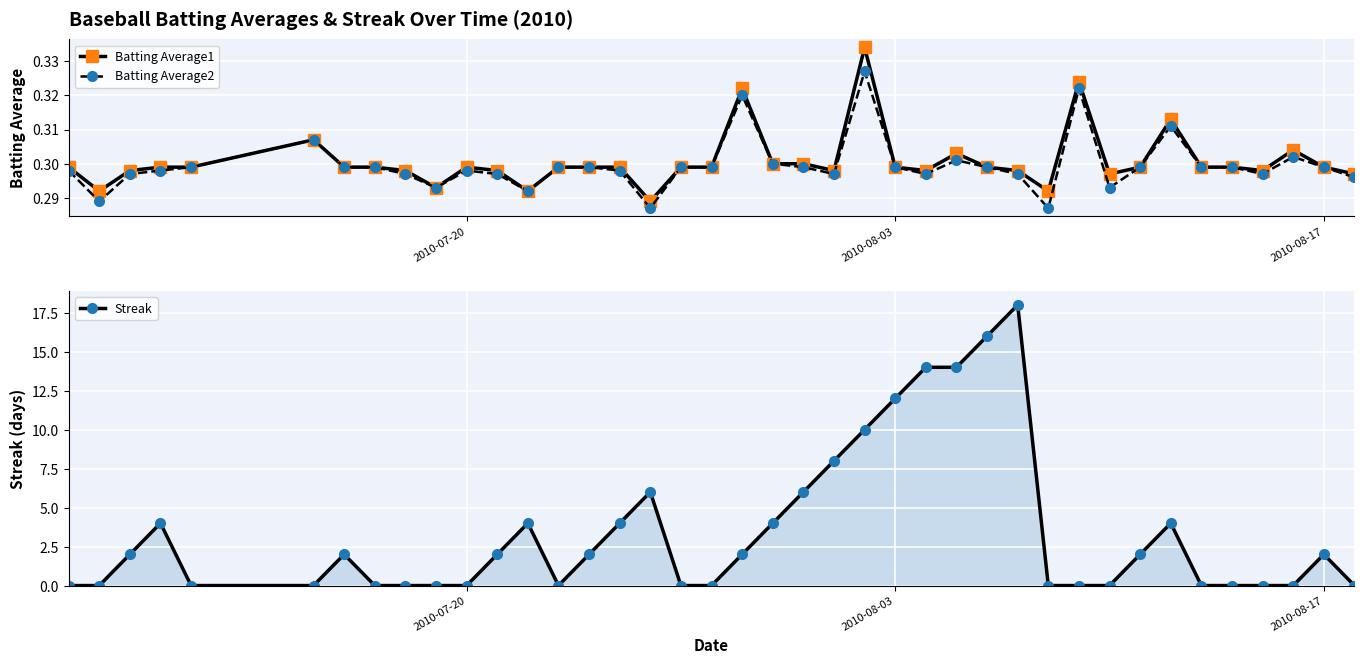

True or false: Streak has a value of 0 at 2010-07-20.

True